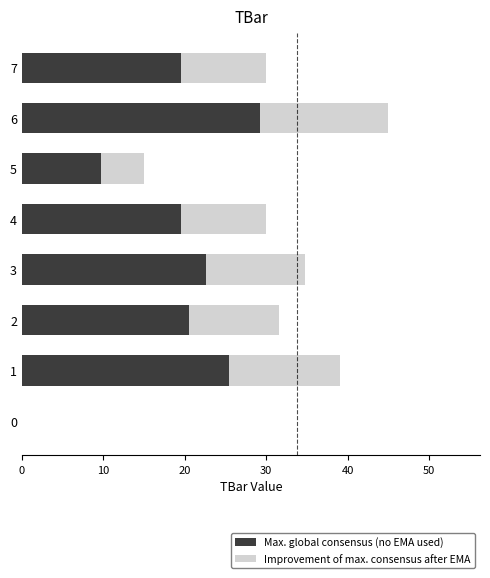

Read the Max. global consensus (no EMA used) value at 3.

22.6